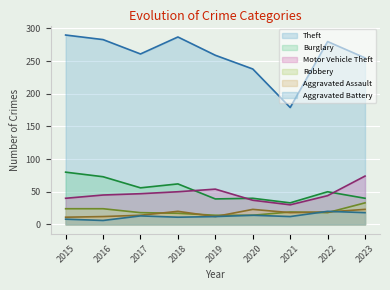

What is the spread (max minus min) of values at 2023?

237